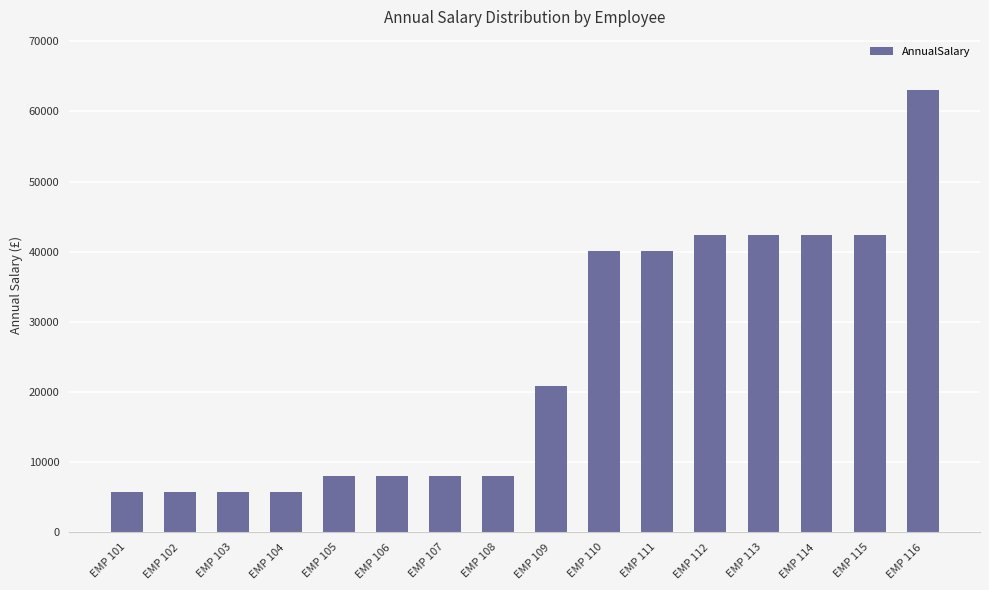

What is the difference between the second highest and minimum values?

36570.7